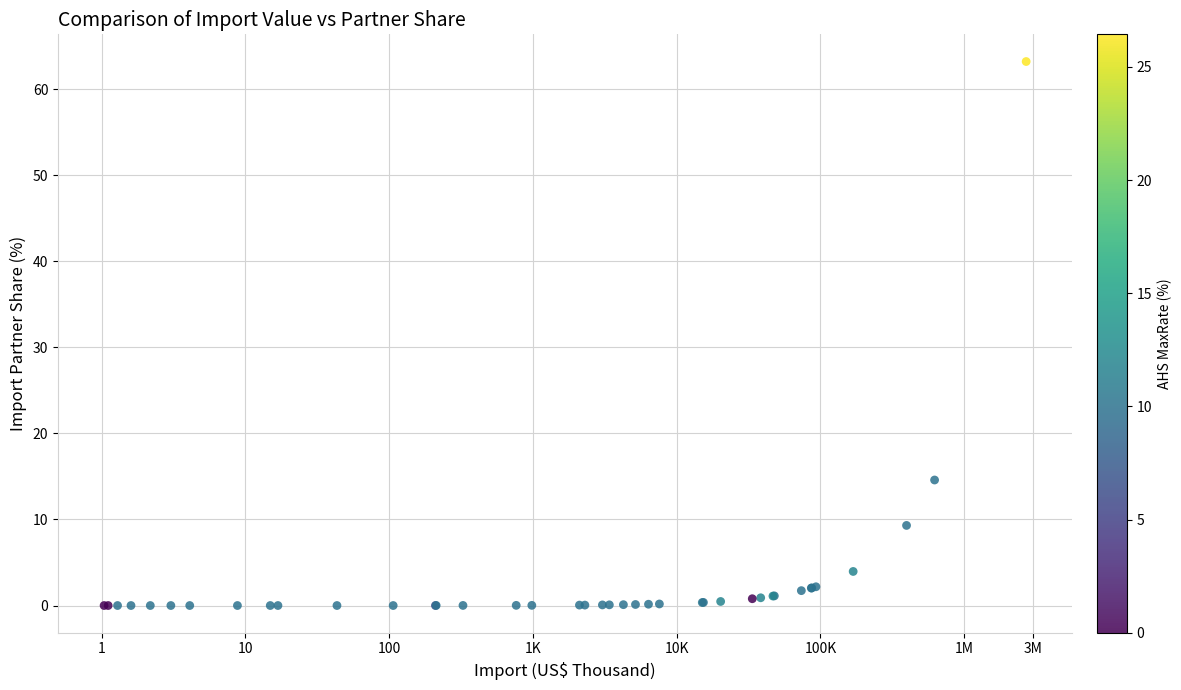

What Y value in the scatter plot is closest to 31?

14.6